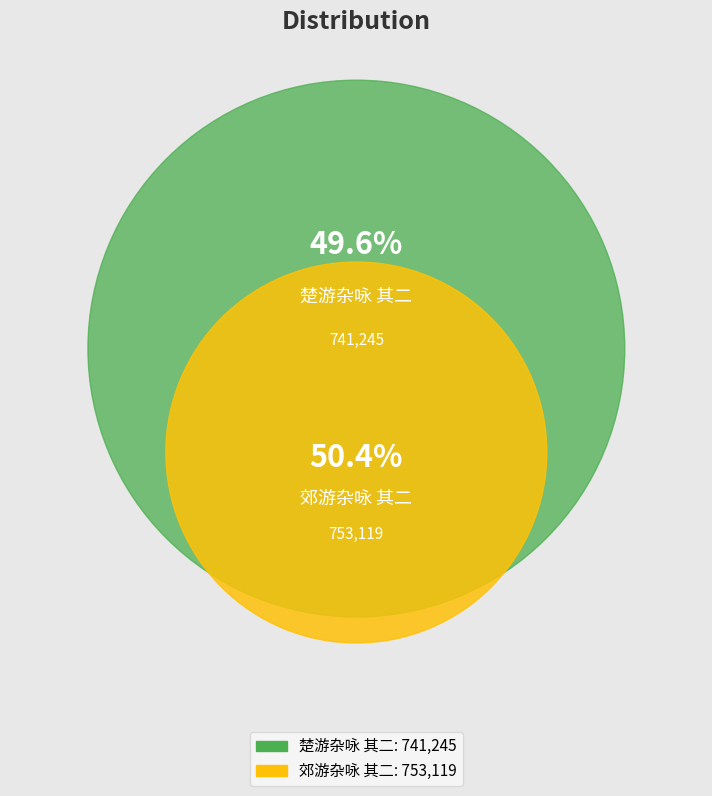

Combined, what portion of the pie is 郊游杂咏 其二 and 楚游杂咏 其二?

100.0%